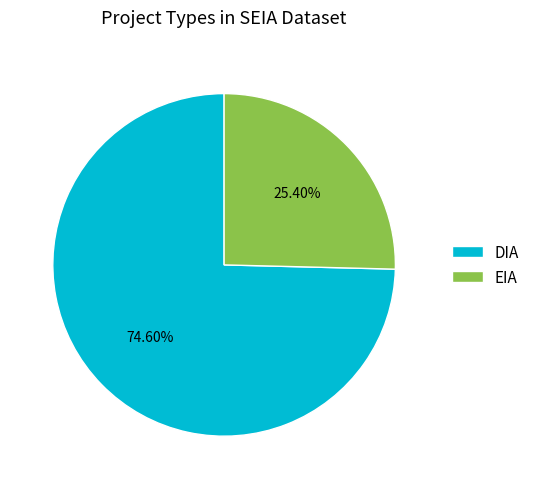

The DIA slice represents 89% of the pie. True or false?

False